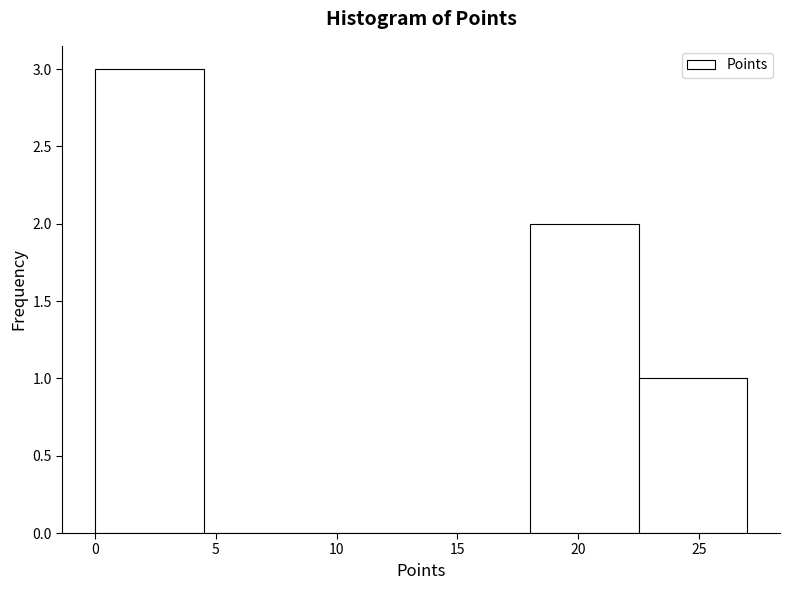

Which range on the x-axis has the tallest bar?

0.0 to 4.5